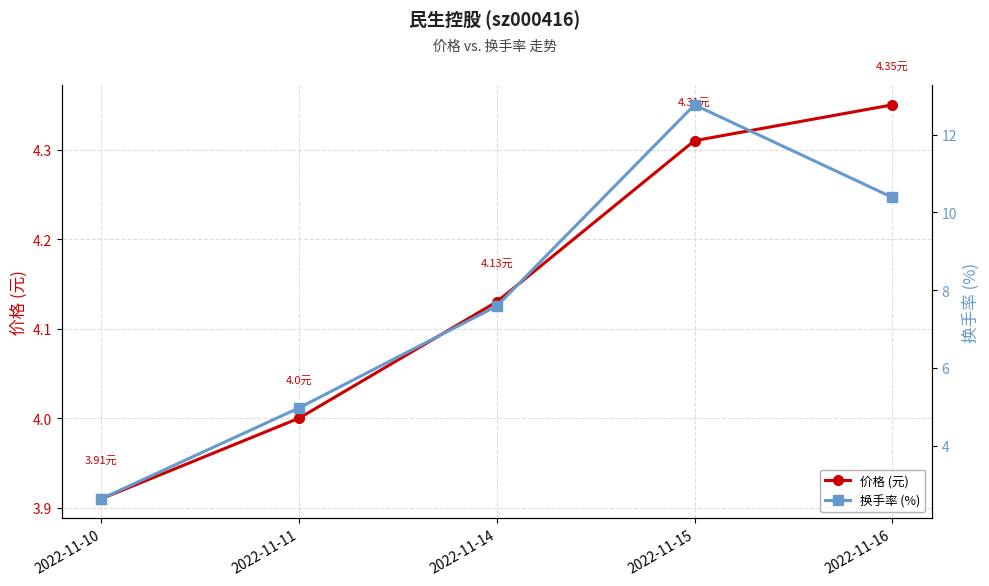

What is the value of the 换手率 (%) point at the 1st from the left?

2.6